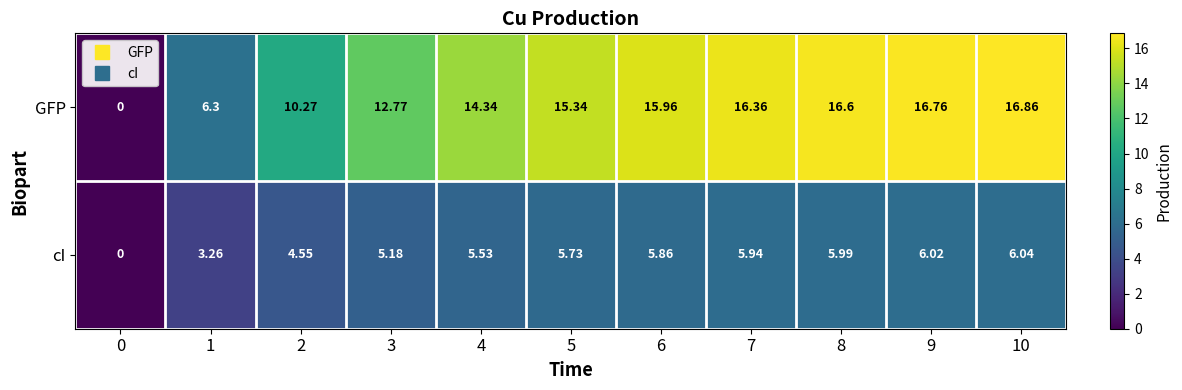

Which series has the largest total across all categories?

GFP